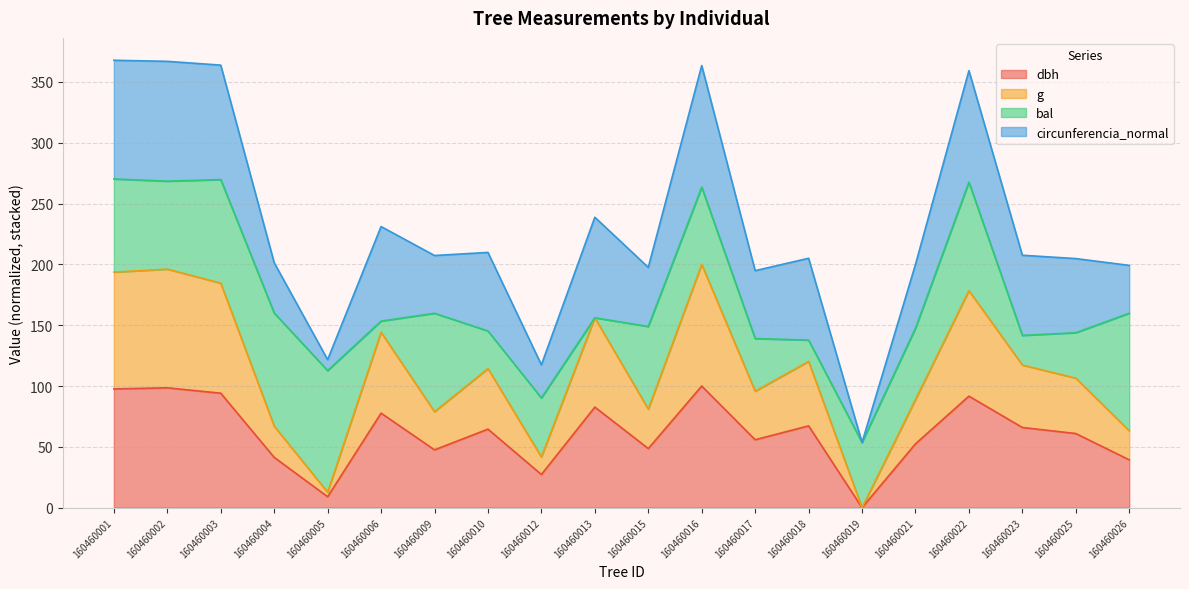

What is the total value across all series at 160460010?

209.8